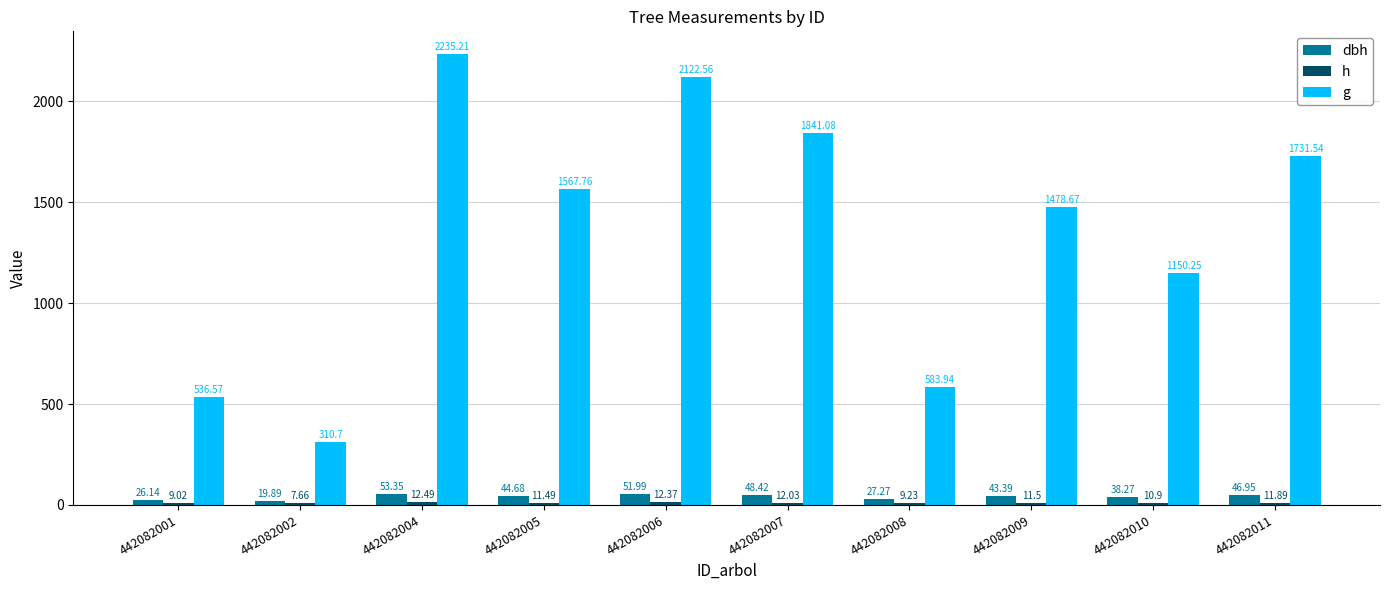

What is the difference between the maximum and minimum values in the g series?

1924.5